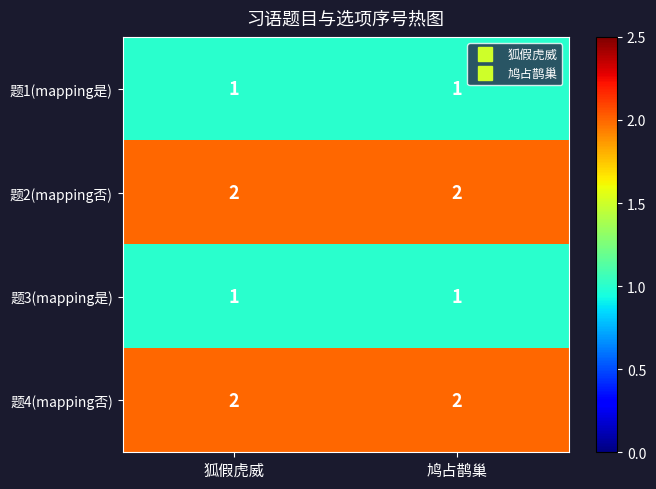

The value of 题4(mapping否) at 鸠占鹊巢 is 2. True or false?

True